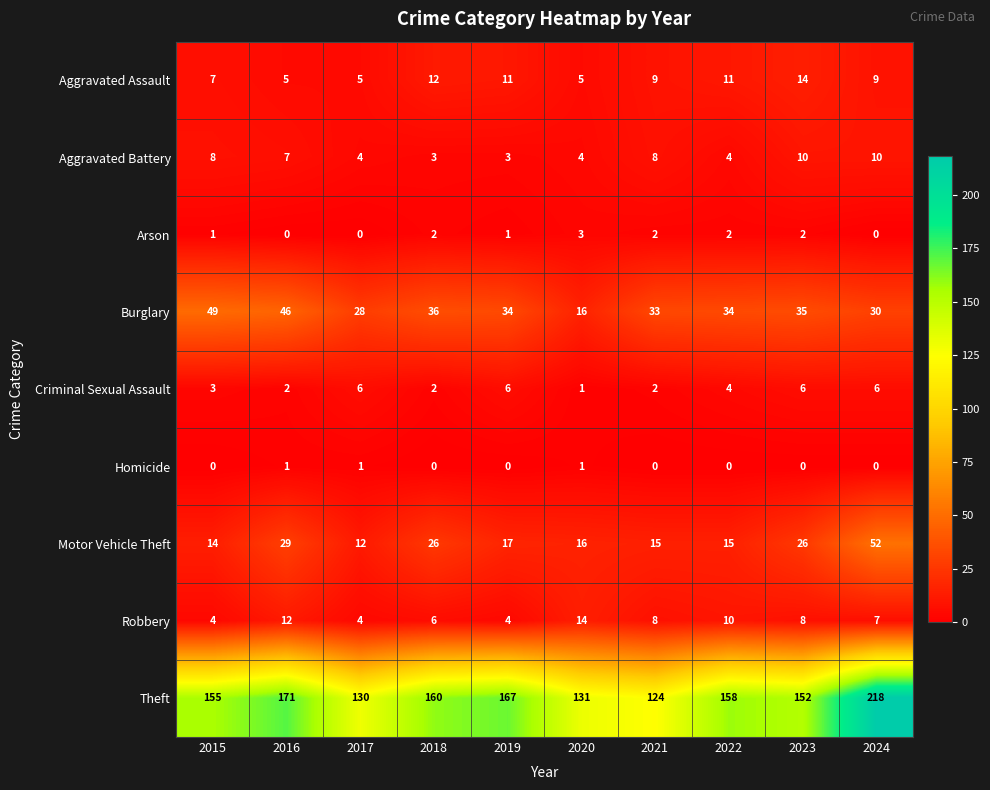

At which category is the sum across all series the highest?

2024